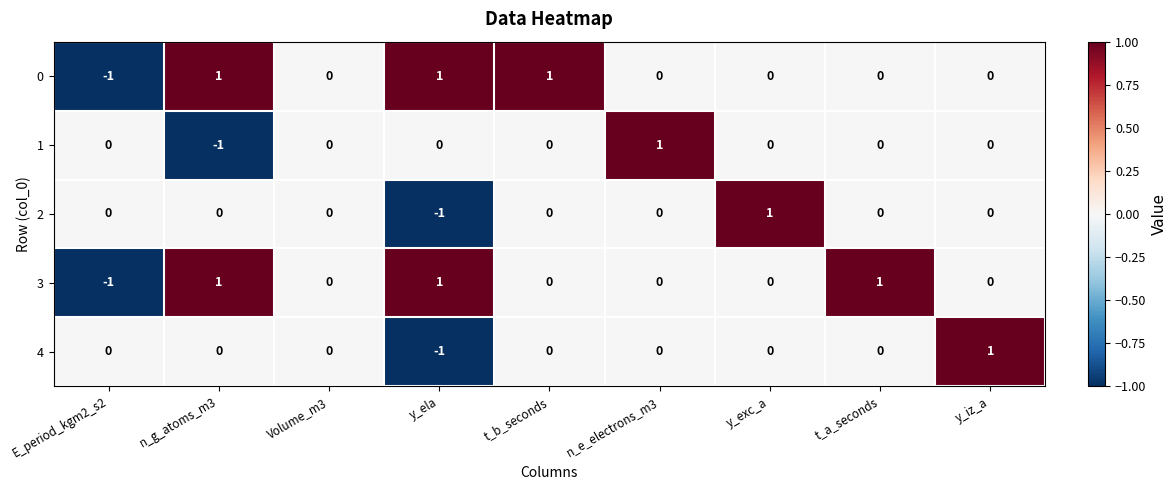

Is the value of 2 at y_exc_a greater than the value of 1 at y_exc_a?

Yes